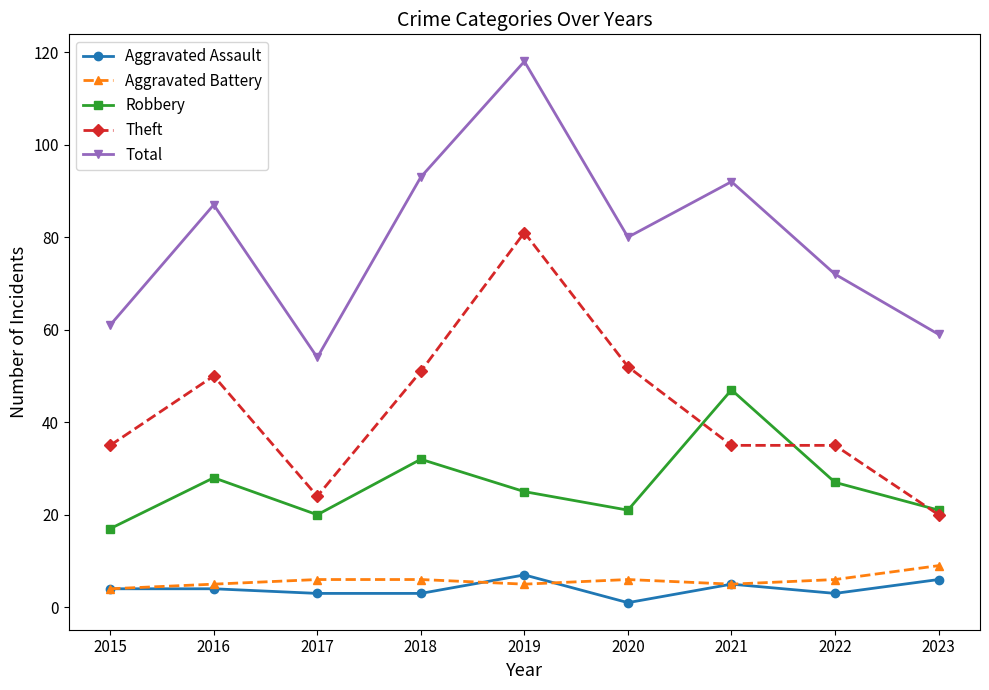

At 2017, list the series in order from smallest to largest.

Aggravated Assault, Aggravated Battery, Robbery, Theft, Total